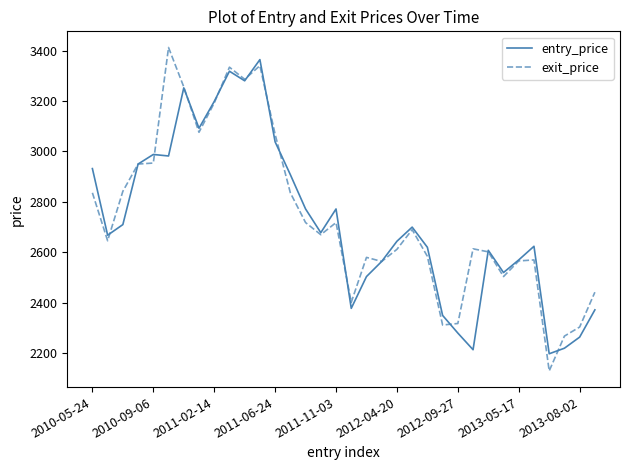

What are all the series names shown in the legend?

entry_price, exit_price